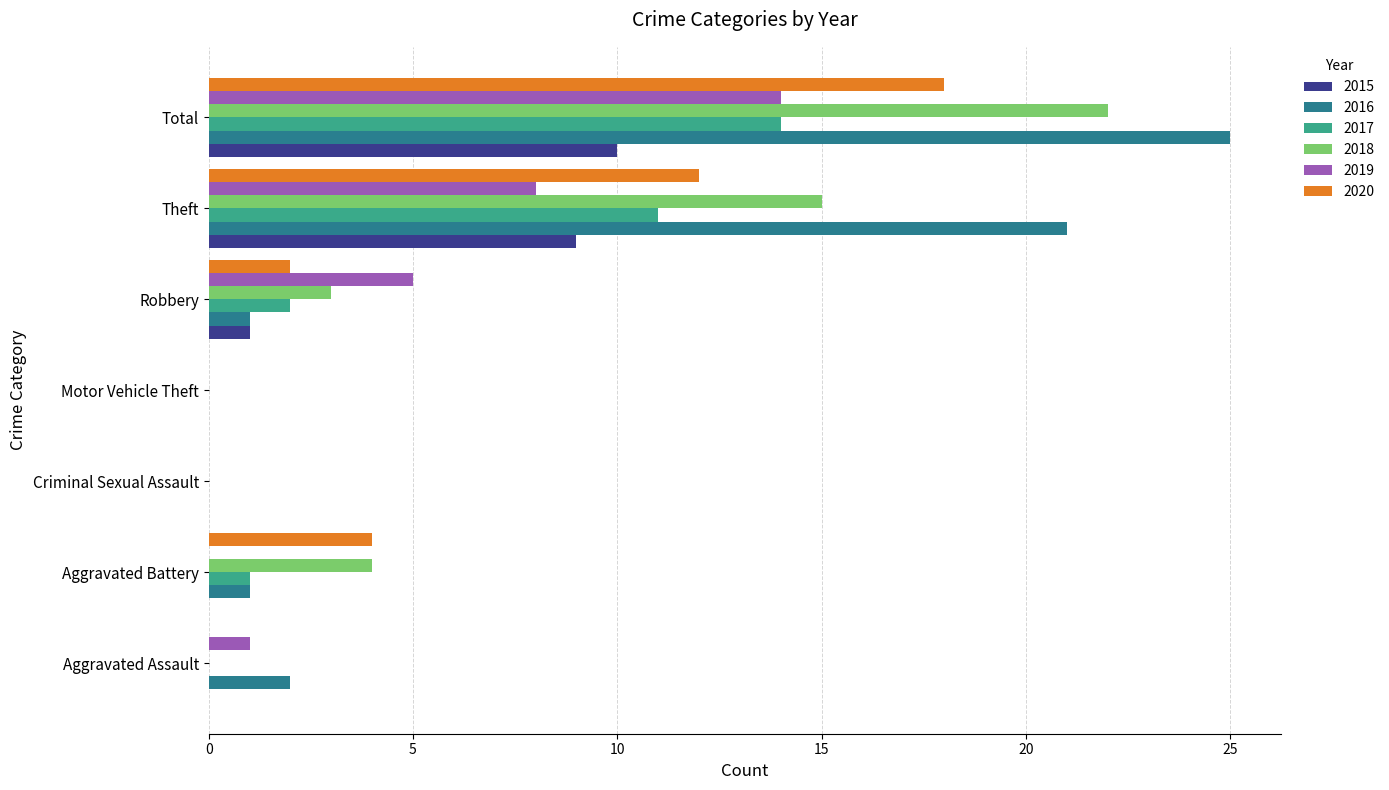

Which series has the widest spread of values?

2016